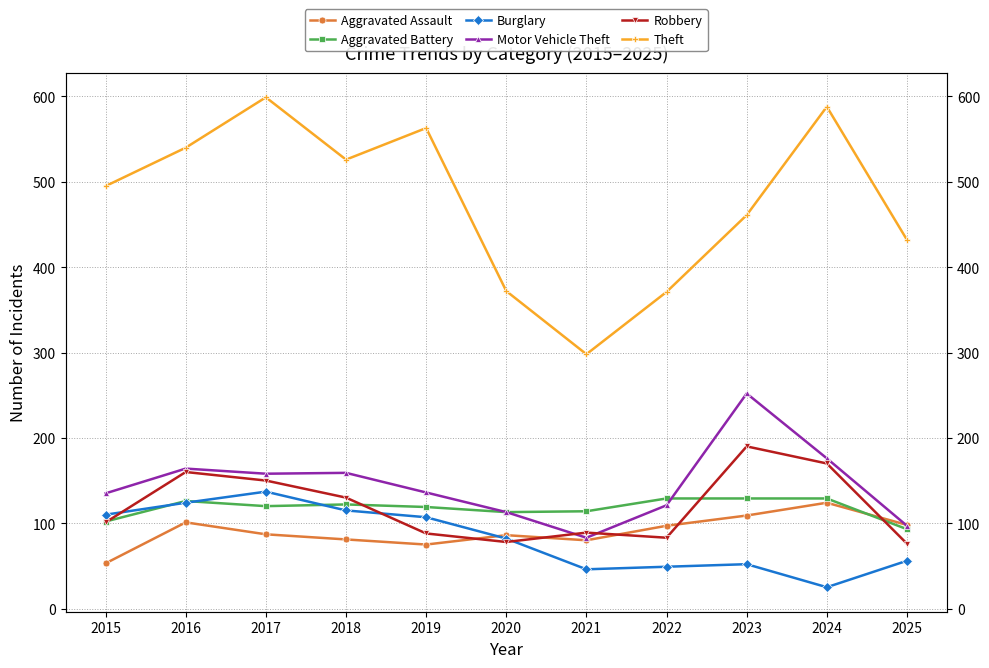

Does the chart have visible grid lines?

Yes